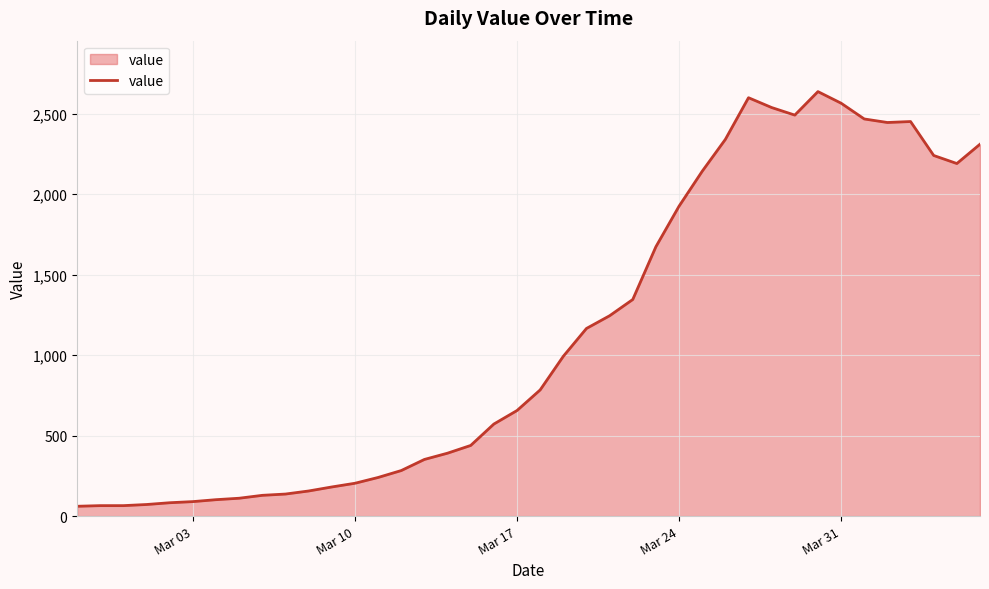

What is the difference between the maximum and minimum values?

2577